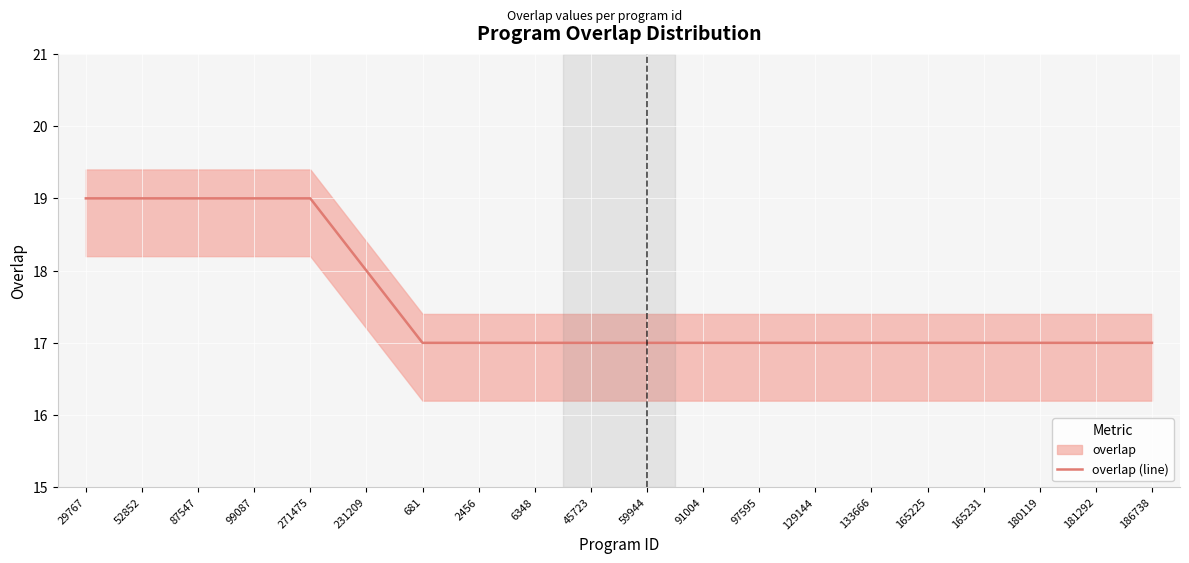

What position from the right is 681?

14